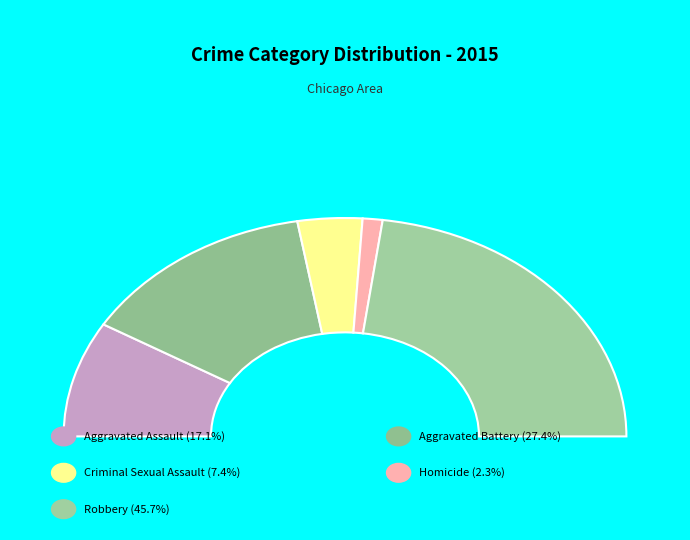

Rank the categories by value from lowest to highest.

Homicide, Criminal Sexual Assault, Aggravated Assault, Aggravated Battery, Robbery